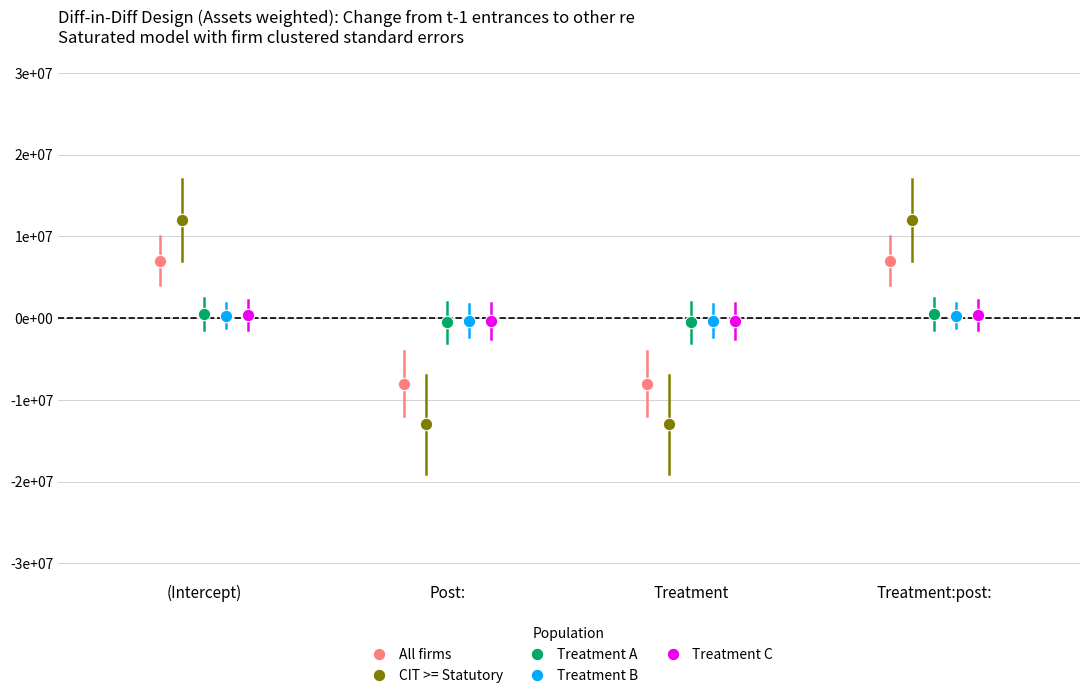

Which series has the widest spread of Y values?

CIT >= Statutory